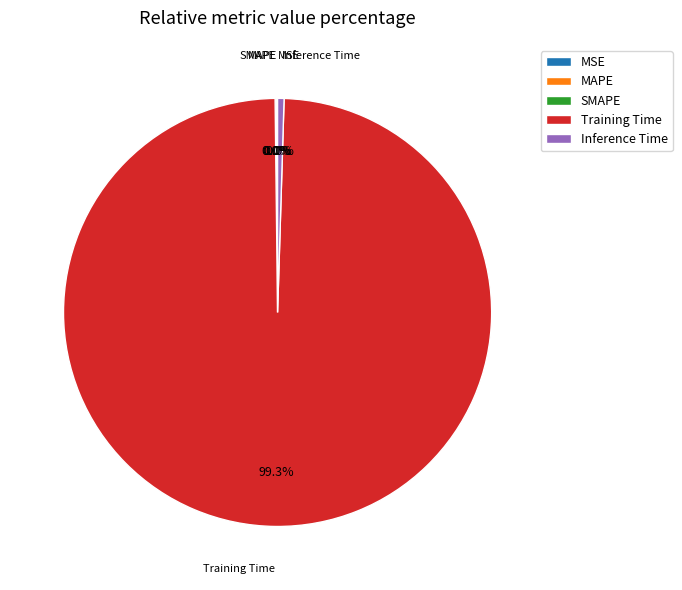

How many segments does this pie chart have?

5